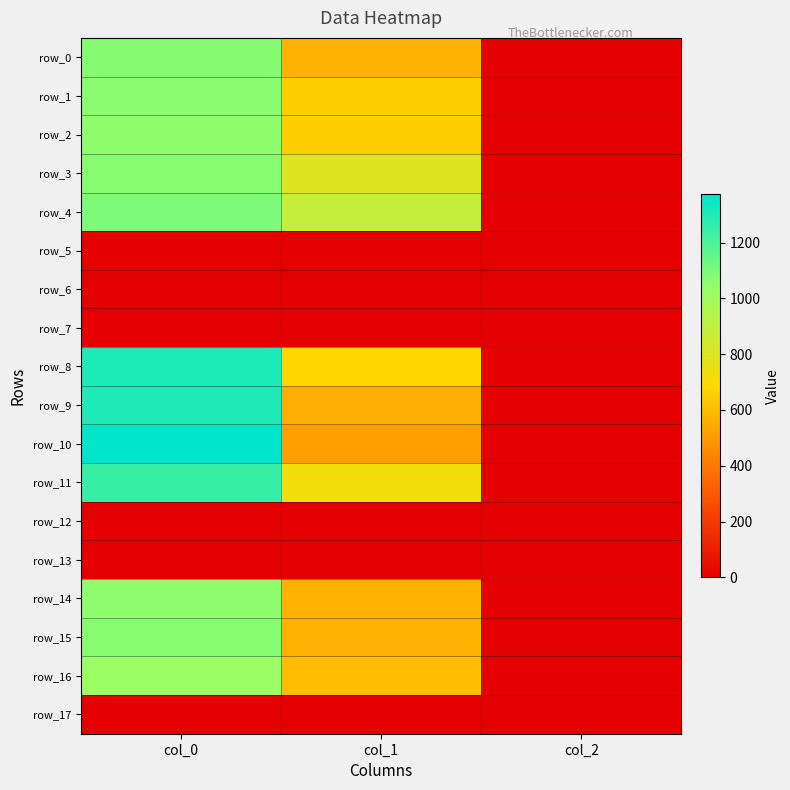

Reading right to left, what are all the values shown in this chart?

row_0: col_2=2.0	col_1=570.4	col_0=1070.0
row_1: col_2=2.0	col_1=654.8	col_0=1060.0
row_2: col_2=2.0	col_1=658.1	col_0=1050.0
row_3: col_2=2.0	col_1=789.8	col_0=1066.7
row_4: col_2=2.0	col_1=884.2	col_0=1090.0
row_5: col_2=0.0	col_1=0.0	col_0=0.0
row_6: col_2=0.0	col_1=0.0	col_0=0.0
row_7: col_2=0.0	col_1=0.0	col_0=0.0
row_8: col_2=2.0	col_1=678.4	col_0=1306.7
row_9: col_2=2.0	col_1=560.2	col_0=1303.3
row_10: col_2=2.0	col_1=519.8	col_0=1373.3
row_11: col_2=2.0	col_1=725.6	col_0=1246.7
row_12: col_2=0.0	col_1=0.0	col_0=0.0
row_13: col_2=0.0	col_1=0.0	col_0=0.0
row_14: col_2=2.0	col_1=570.4	col_0=1053.3
row_15: col_2=2.0	col_1=563.6	col_0=1063.3
row_16: col_2=2.0	col_1=604.1	col_0=1020.0
row_17: col_2=0.0	col_1=0.0	col_0=0.0